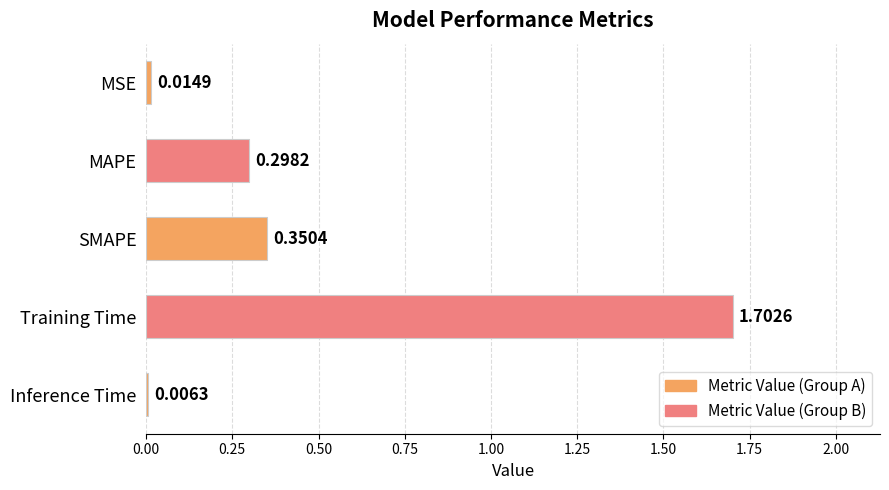

Which label corresponds to the largest value in the chart?

Training Time